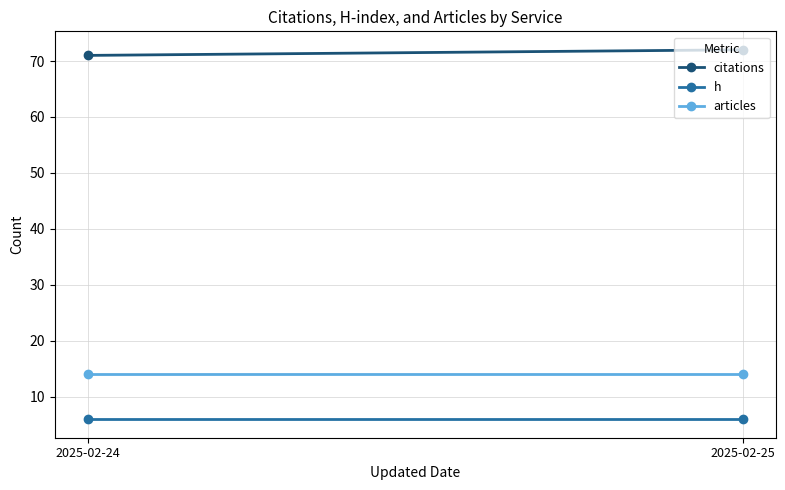

What is the sum of all articles values?

28